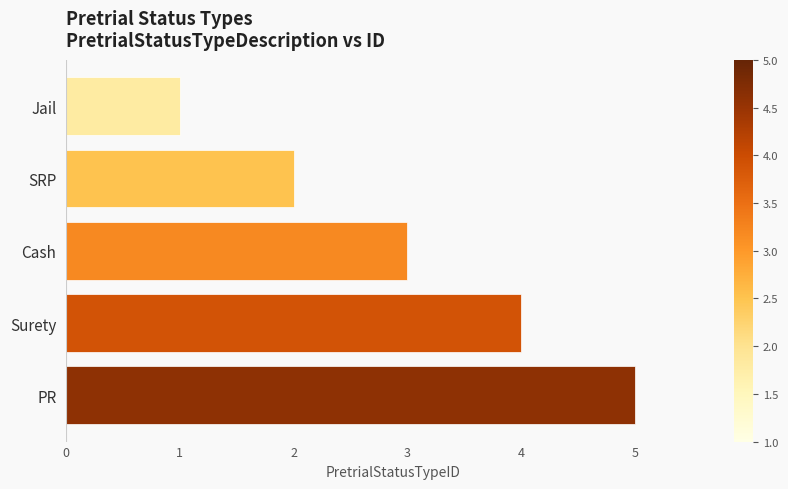

Count the number of categories in the chart.

5